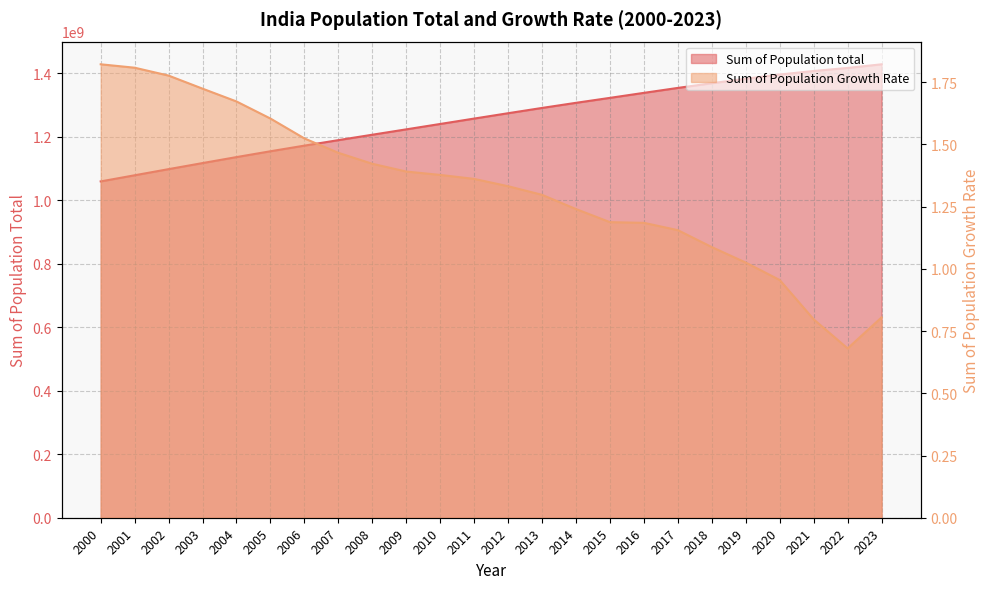

What is the difference between the second highest and minimum values in the Sum of Population Growth Rate series?

1.1